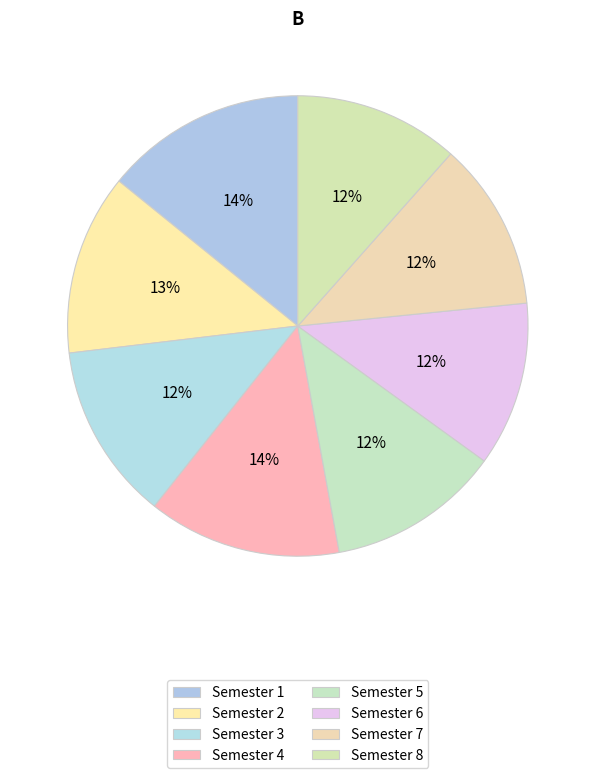

To the nearest percent, what portion does Semester 3 represent?

12%